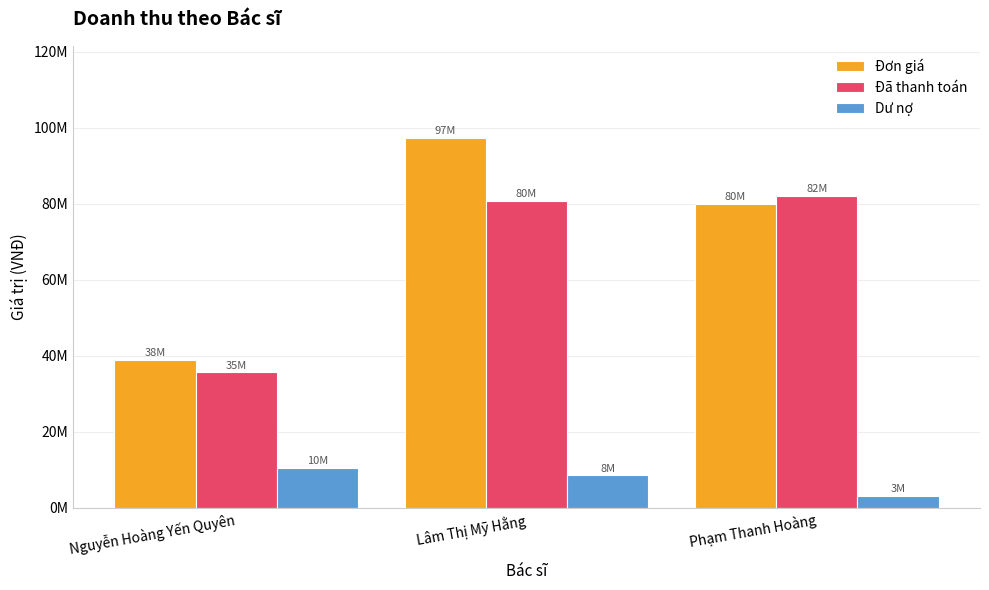

Does the chart contain stacked bars?

No